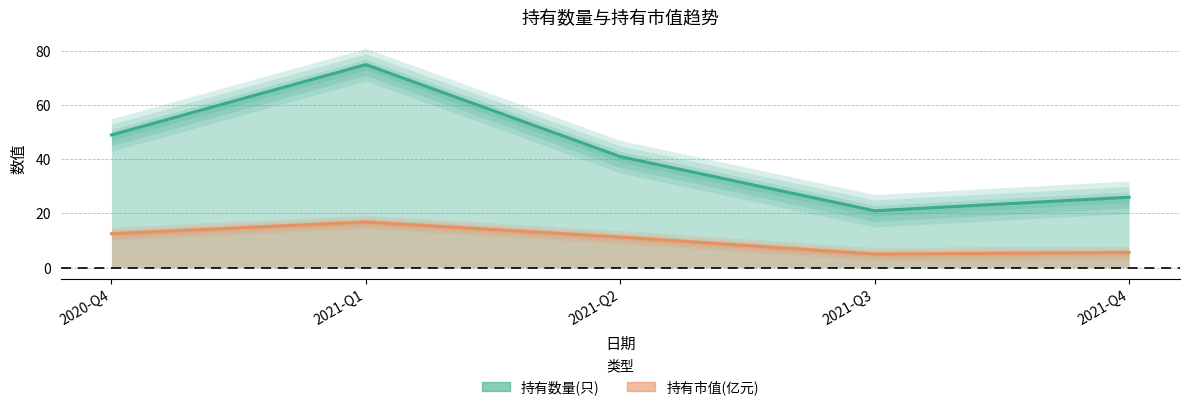

True or false: 持有数量(只) and 持有市值(亿元) intersect in this chart.

False